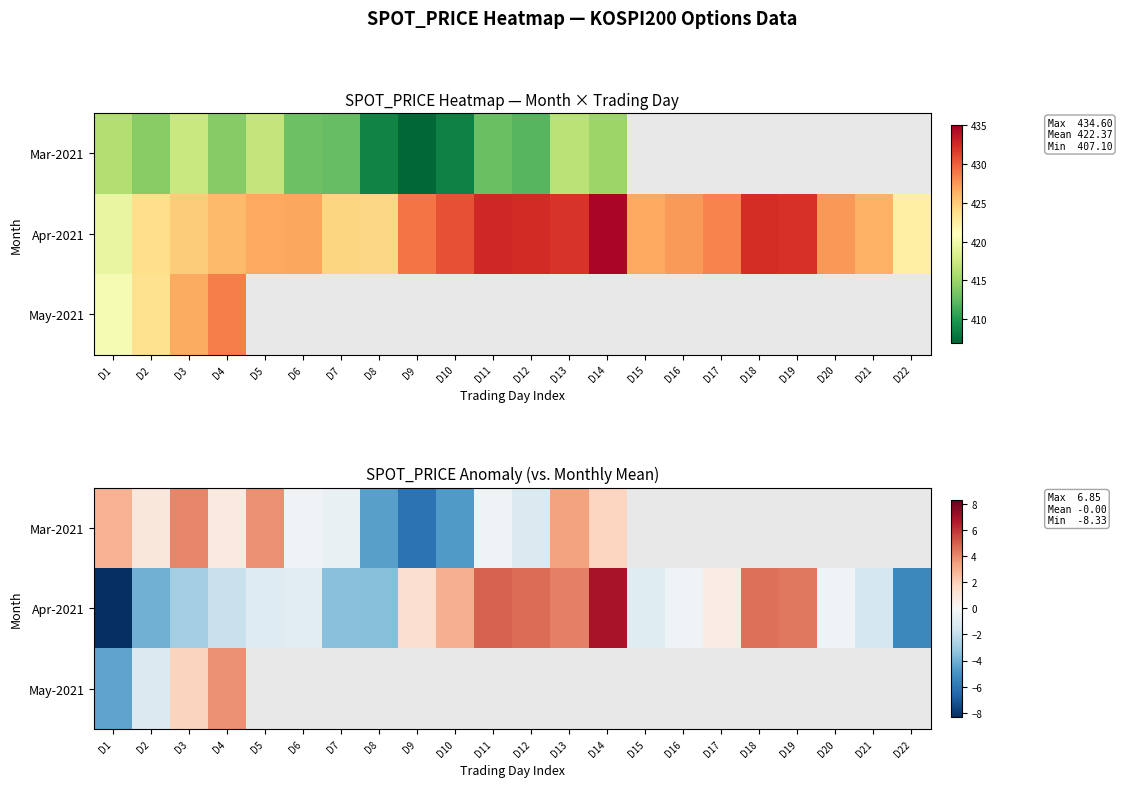

At which label does May-2021 reach its minimum?

D1